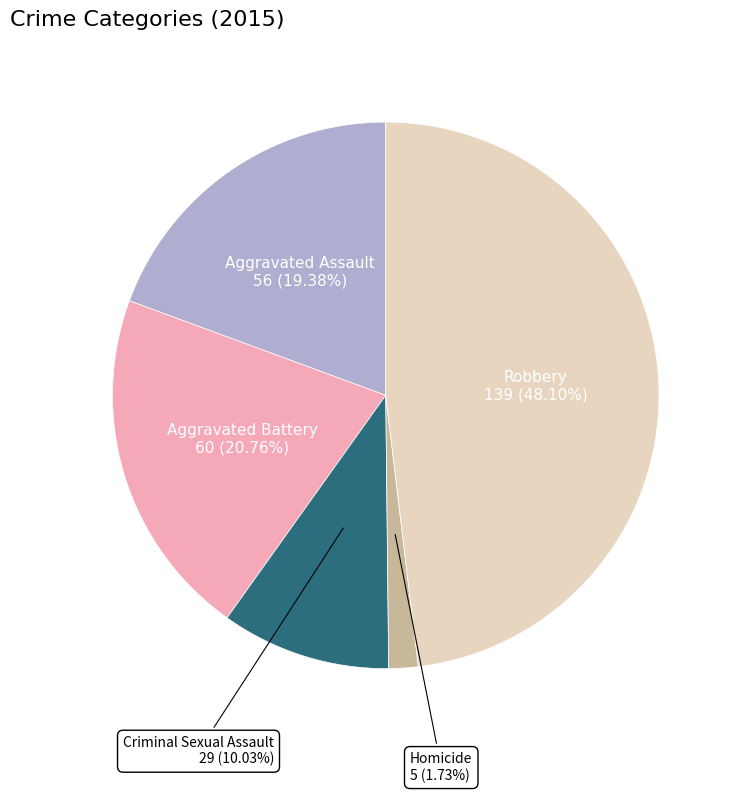

To the nearest percent, what is the average slice percentage?

20%